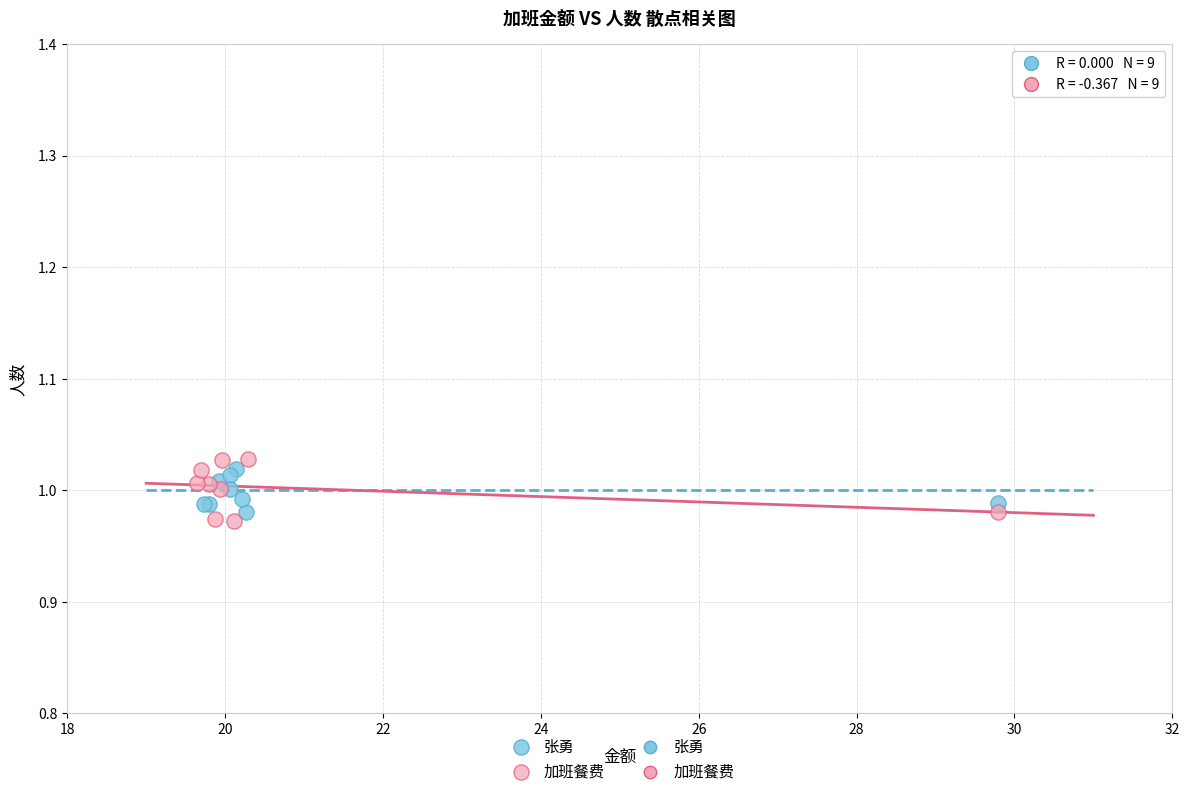

Which series has the largest Y range (max minus min)?

加班餐费